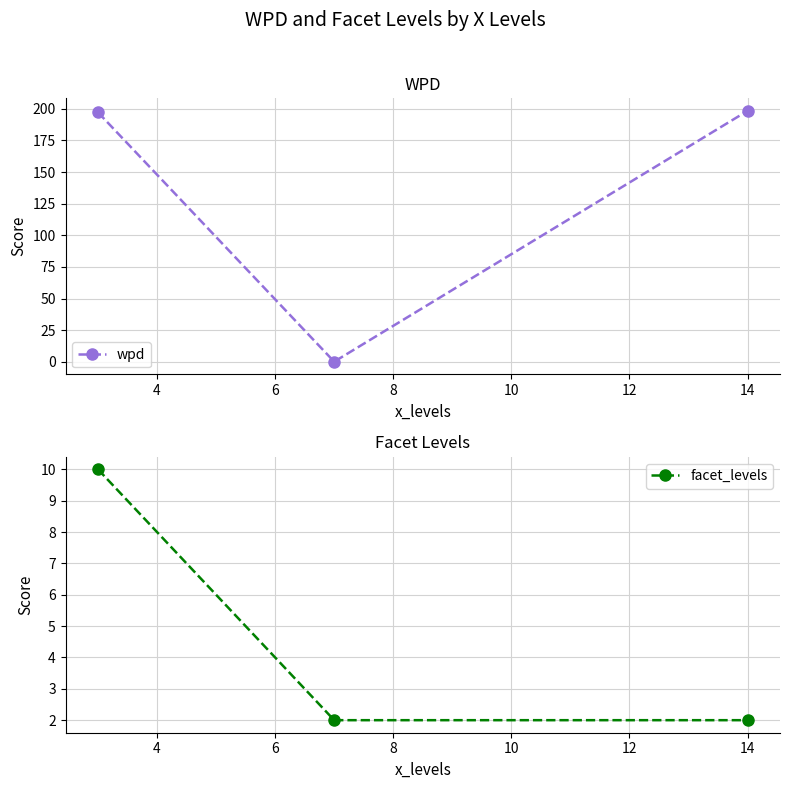

What are all the series names shown in the legend?

wpd, facet_levels